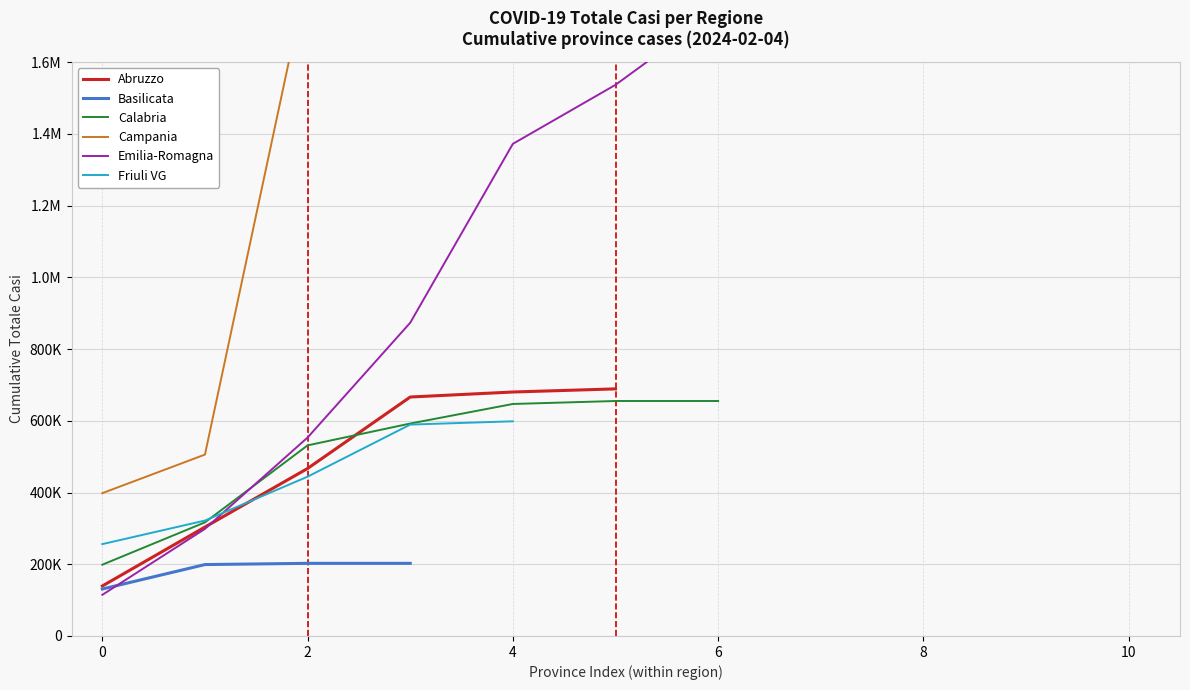

Which has a higher value, Teramo or L'Aquila?

Teramo